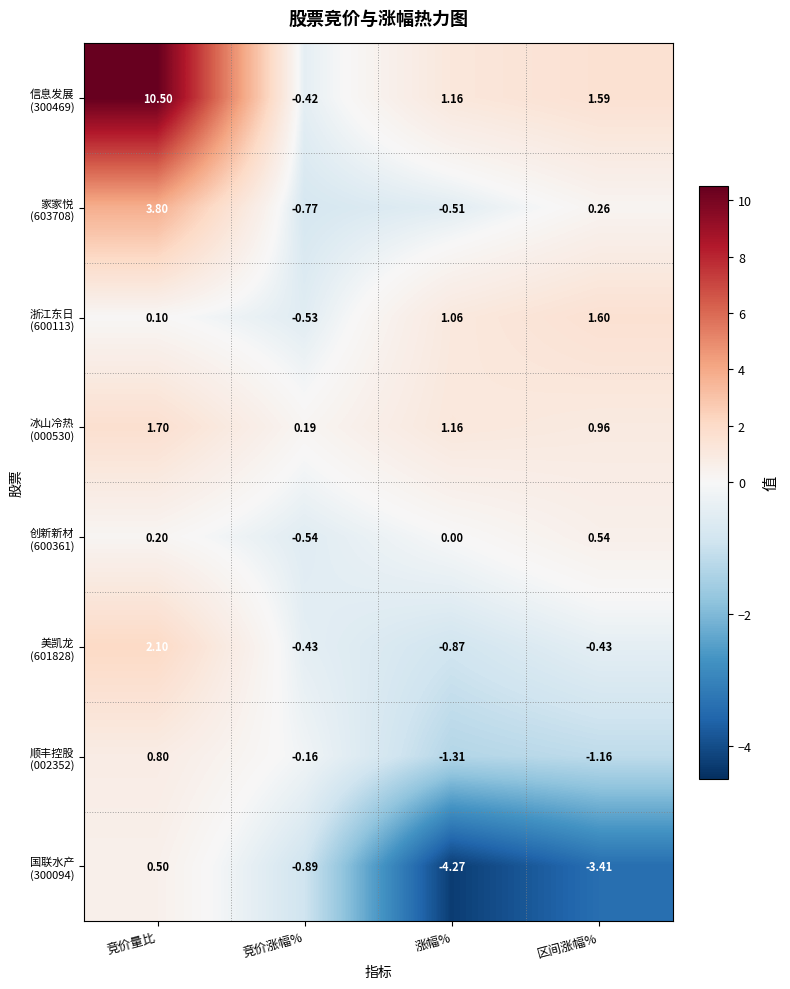

At which category is the sum across all series the highest?

竞价量比